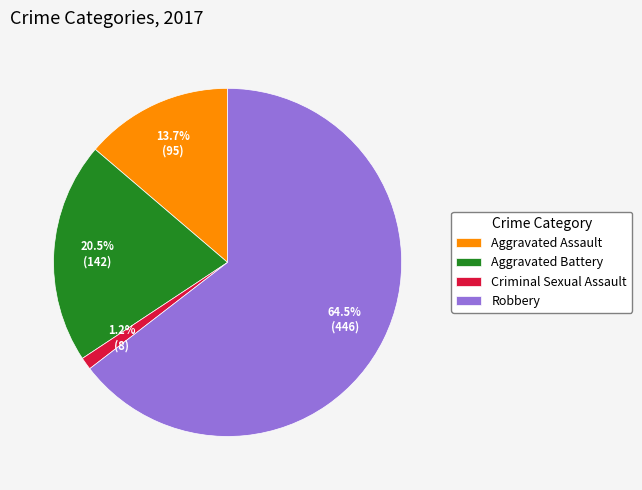

Rank the categories by value from lowest to highest.

Criminal Sexual Assault, Aggravated Assault, Aggravated Battery, Robbery